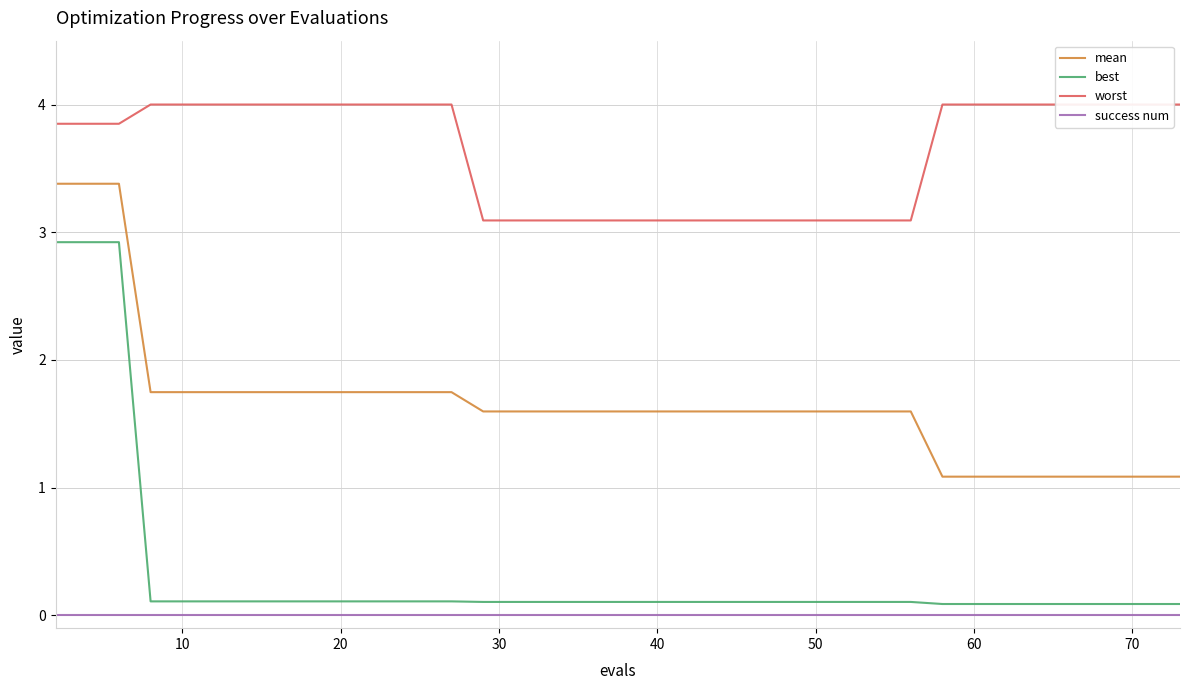

True or false: best and success num intersect in this chart.

False